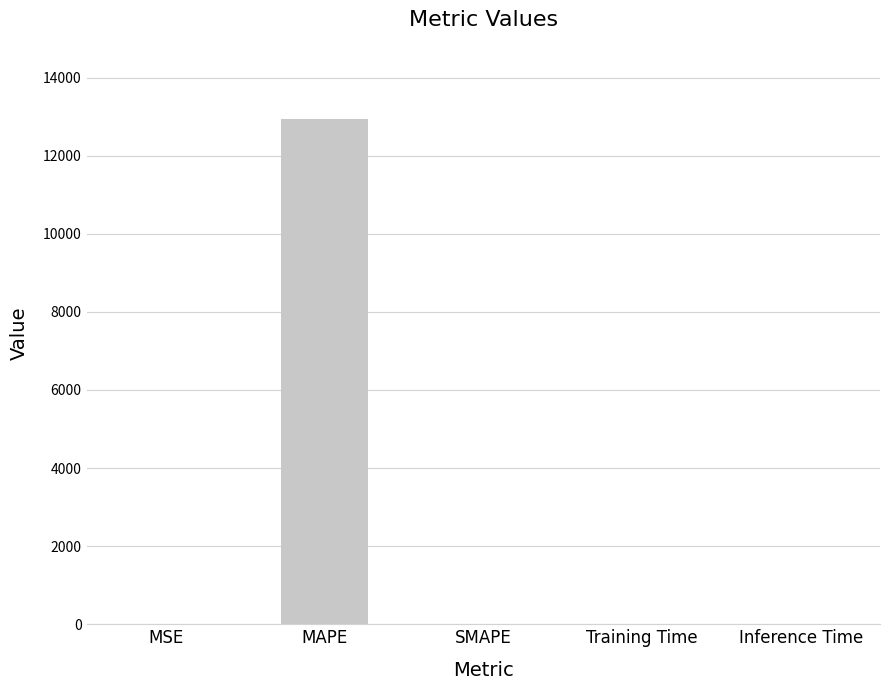

What is the greatest value displayed?

12951.2